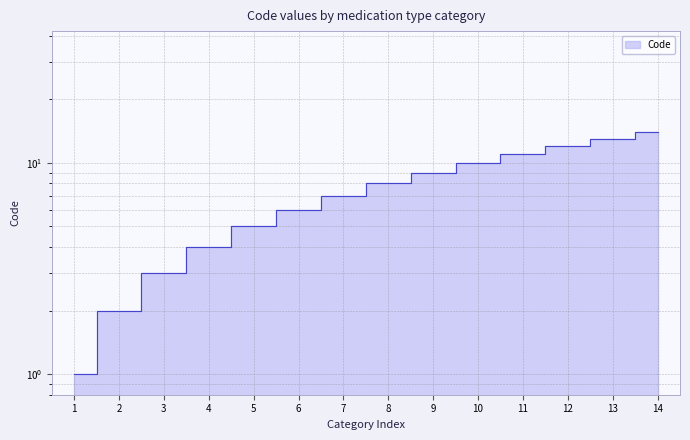

The chart shows a value of 14 at 11. True or false?

False